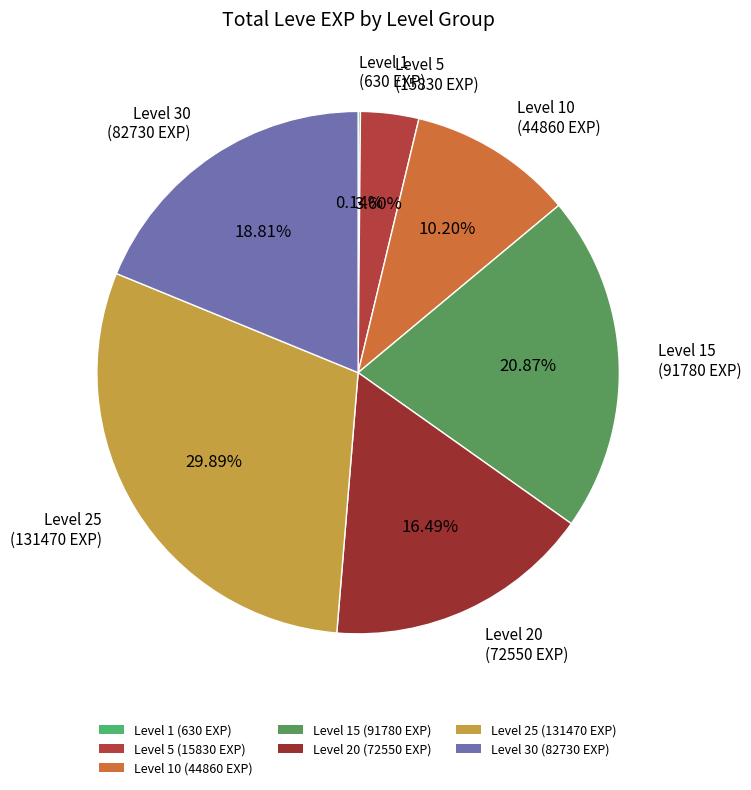

Is there a majority slice in this chart?

No